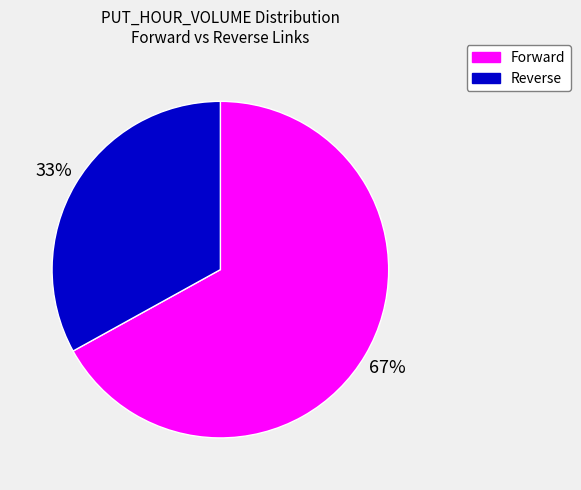

To the nearest percent, what is the difference between the largest and smallest slice percentages?

34%